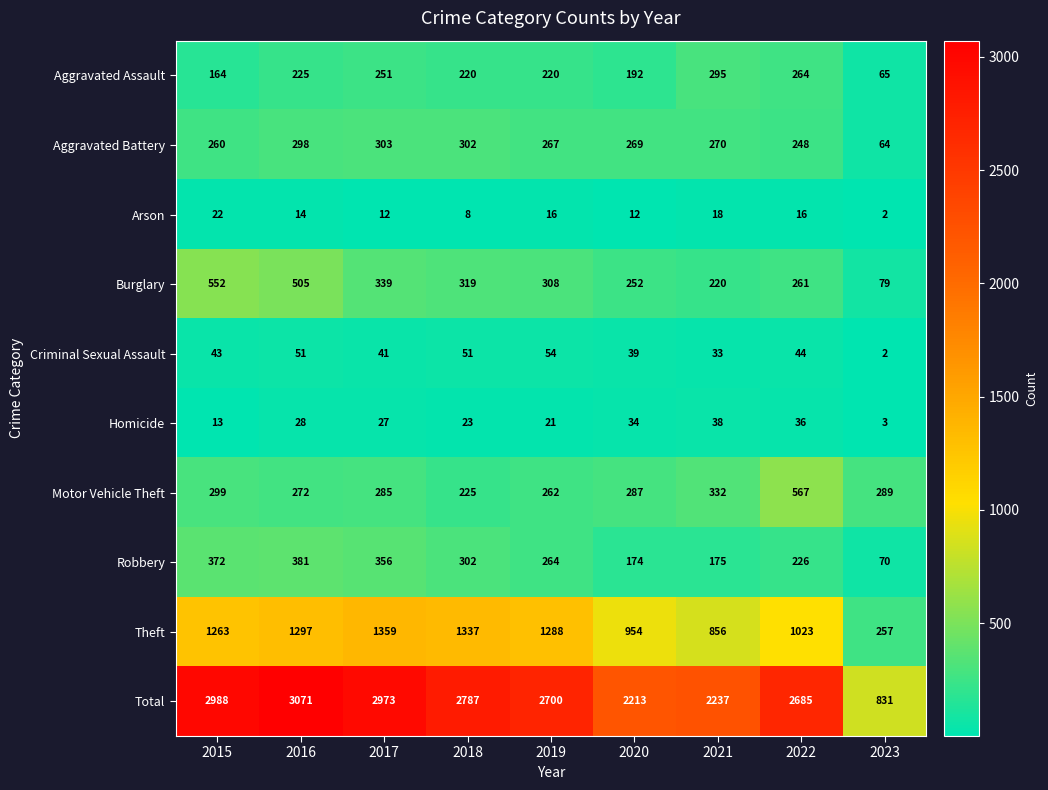

Between 2016 and 2017, which series saw the biggest shift?

Burglary